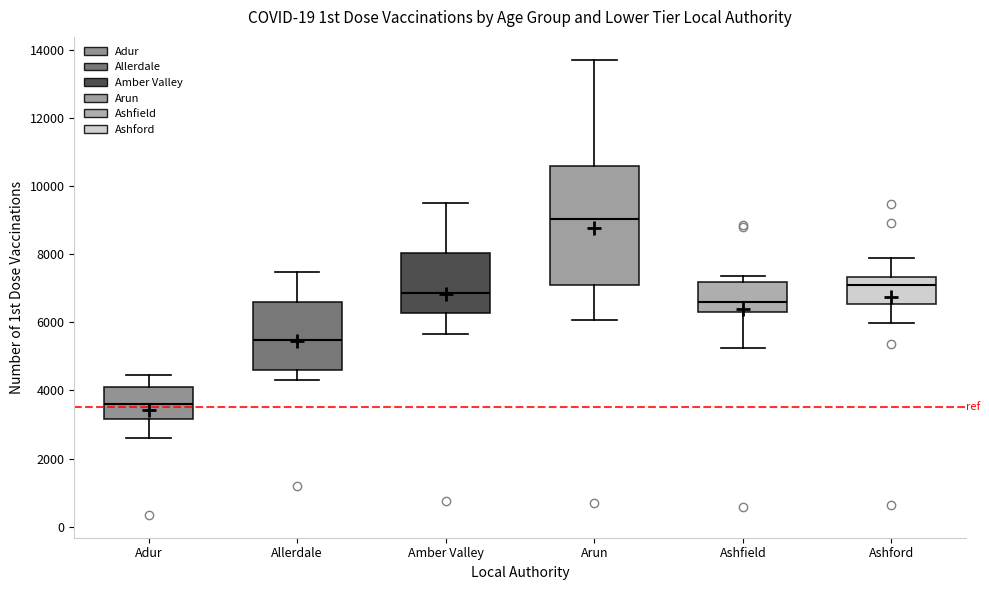

Where is the lower edge of the box for Ashford on the y-axis? The values are not printed on the chart, so give them approximately, as read against the axis.

6600